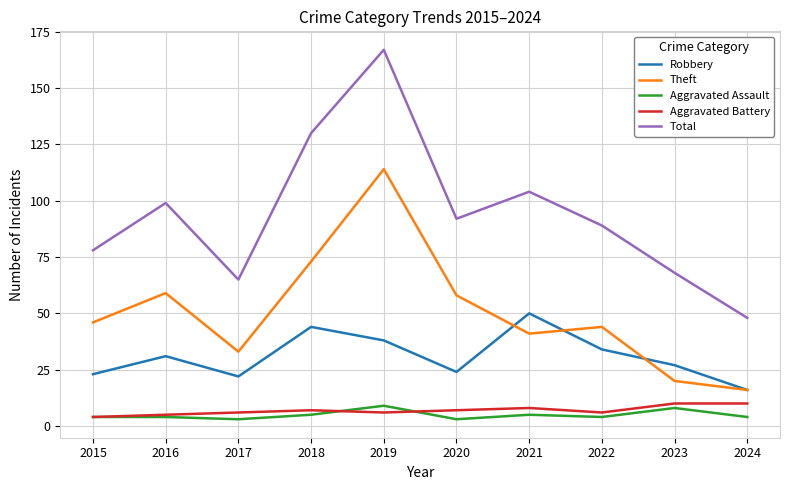

What is the greatest value displayed?

167